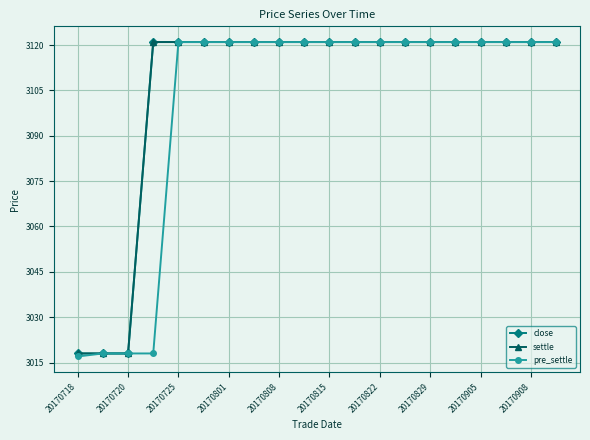

Rank the series by their maximum value, from highest to lowest.

close, settle, pre_settle